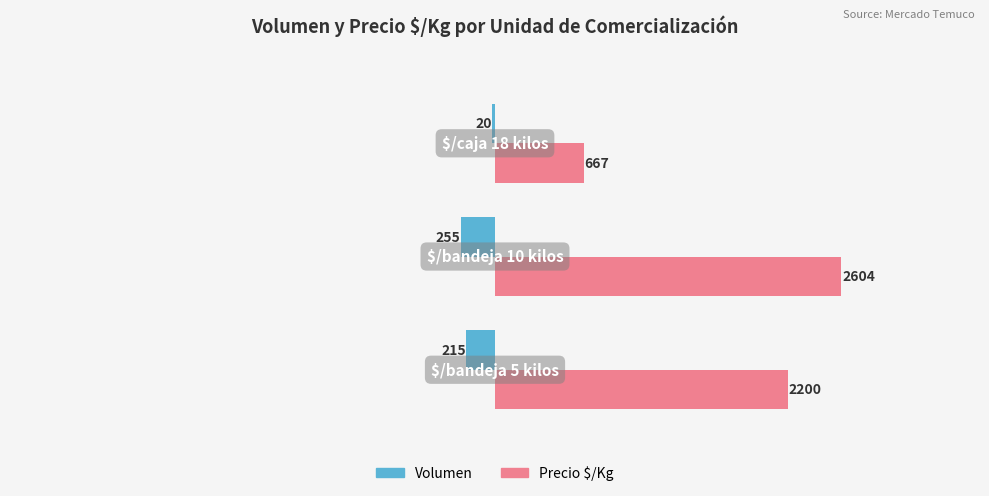

Which category has the highest value in the Volumen series?

2.0